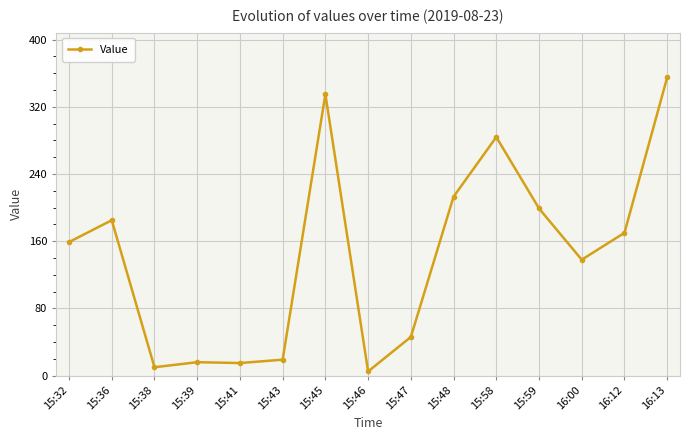

What is the change in value from 15:43 to 15:47?

+27